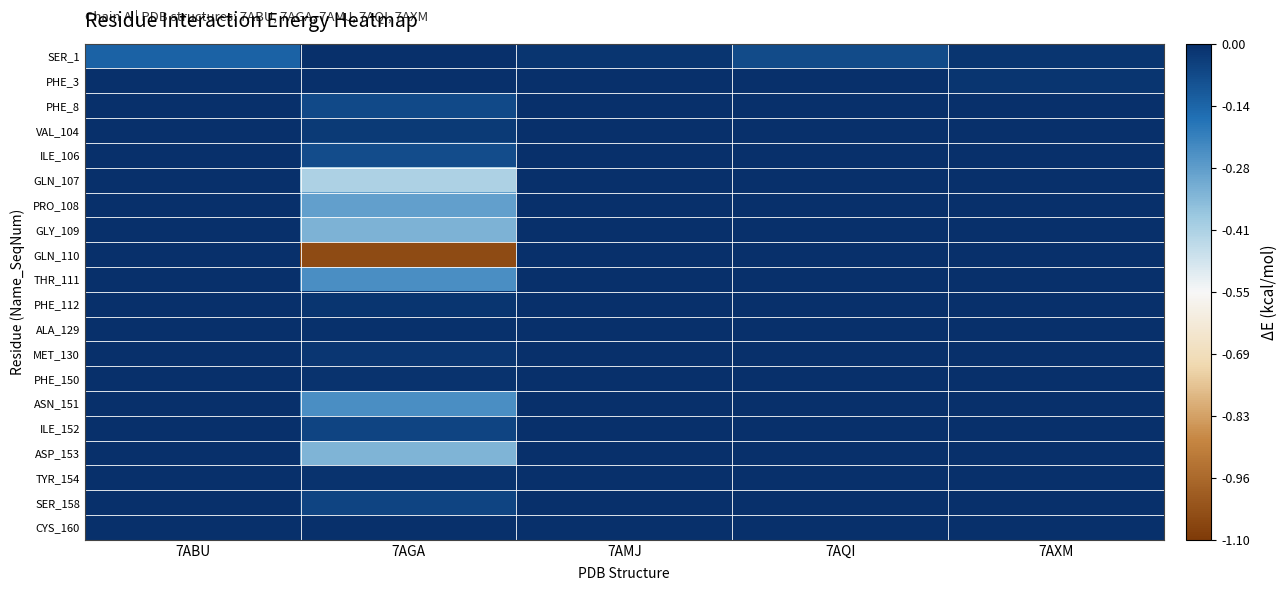

What is the spread (max minus min) of values at 7AGA?

1.1